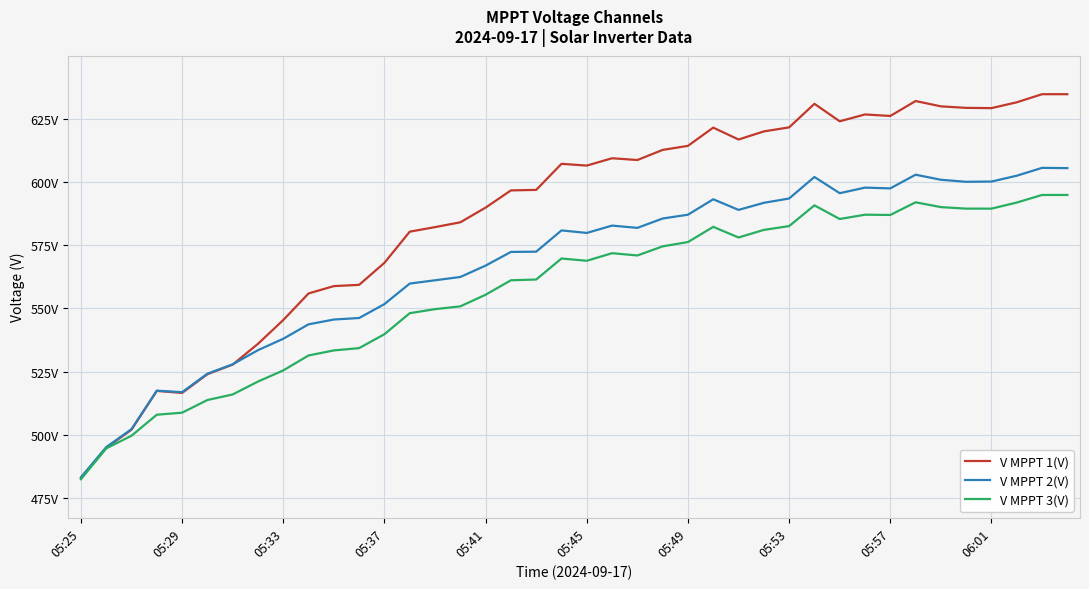

What are all the series names shown in the legend?

V MPPT 1(V), V MPPT 2(V), V MPPT 3(V)